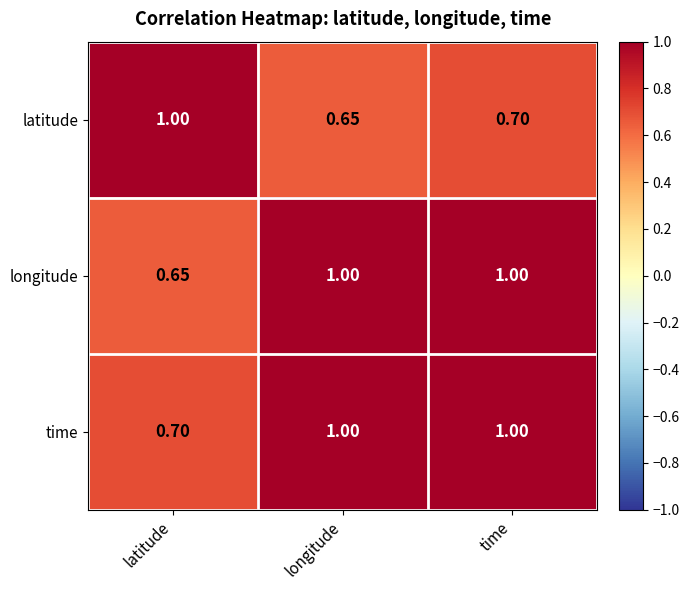

At which category is the sum across all series the highest?

time